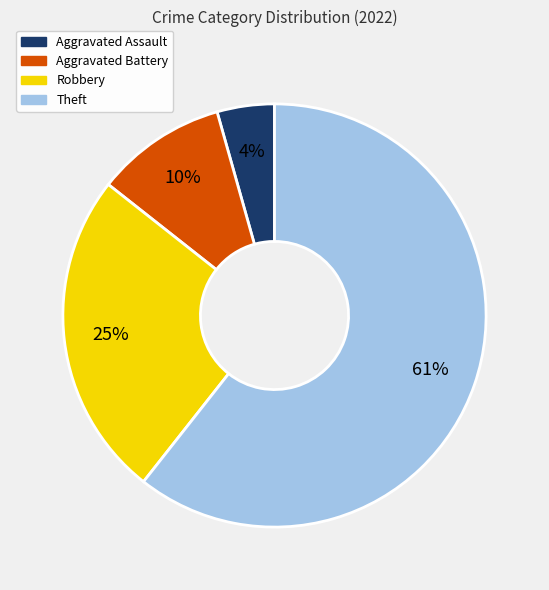

Which category has the biggest portion of the pie?

Theft